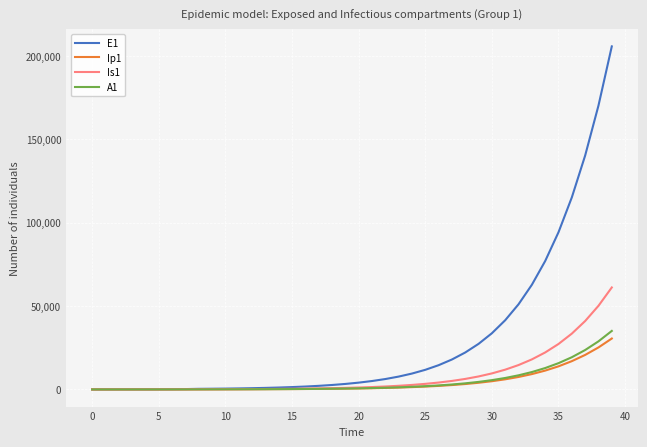

Count the number of categories in the chart.

40